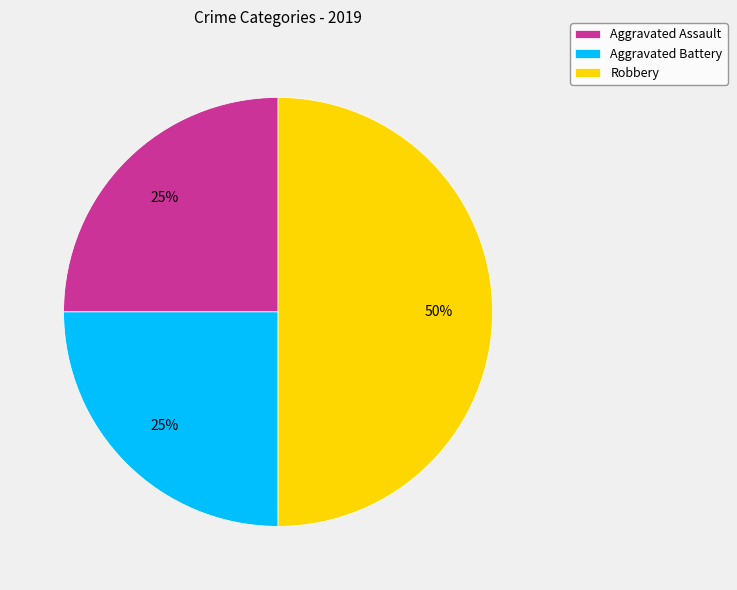

Combined, do Aggravated Battery and Robbery account for over 50%?

Yes